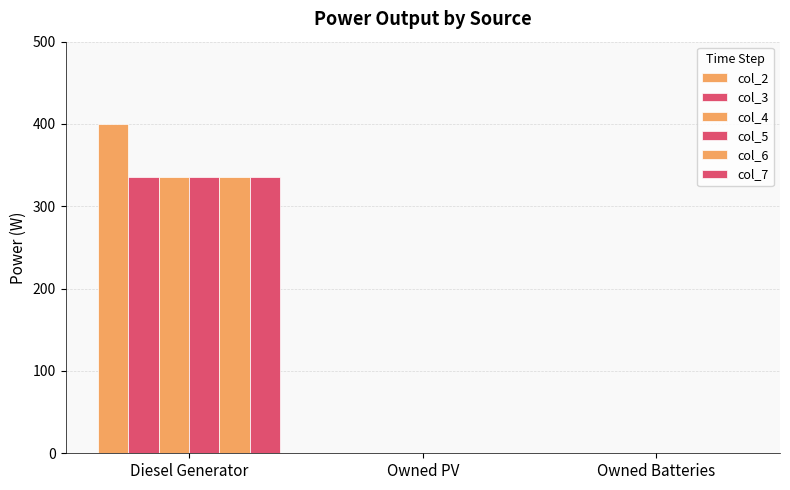

List the labels in order of col_6 value, smallest first.

Owned PV, Owned Batteries, Diesel Generator